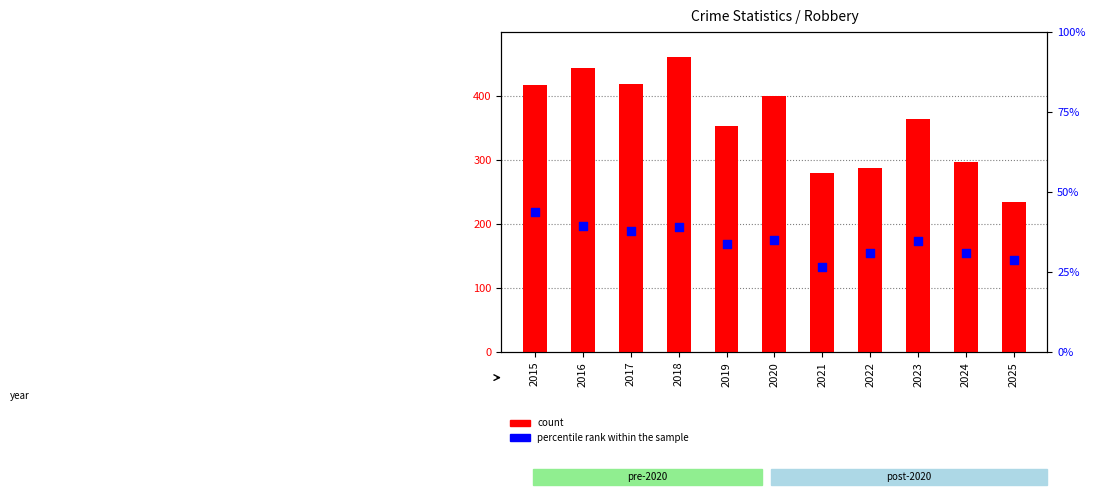

Which series contains the highest Y value?

count